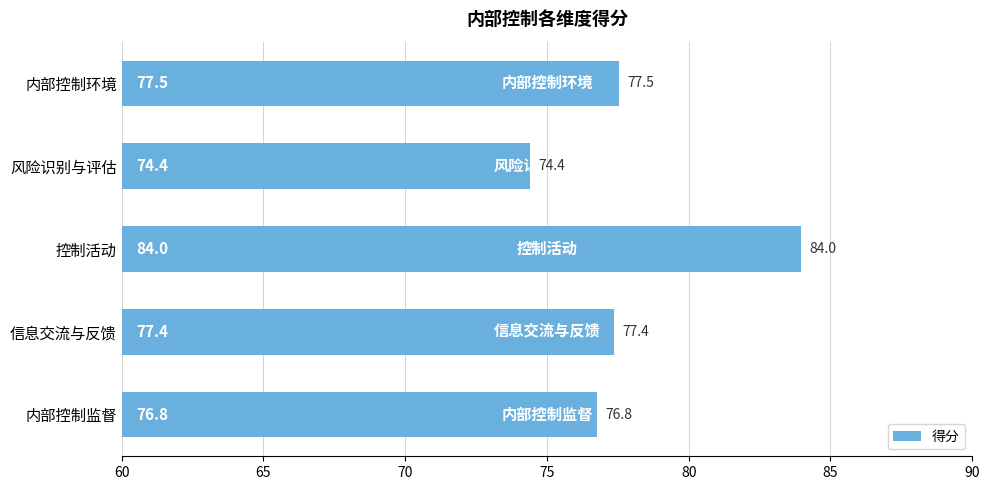

Are the bars horizontal?

Yes